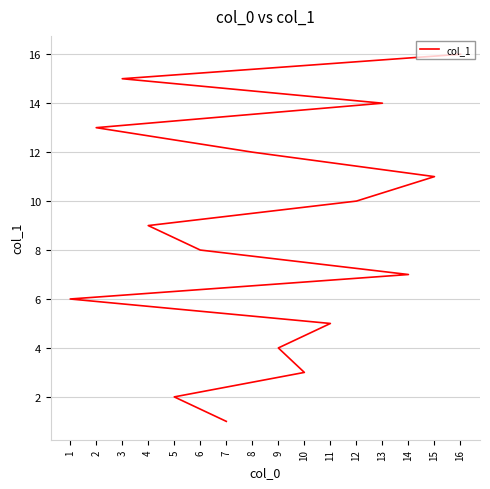

List the labels in order of value, largest first.

16, 3, 13, 2, 8, 15, 12, 4, 6, 14, 1, 11, 9, 10, 5, 7